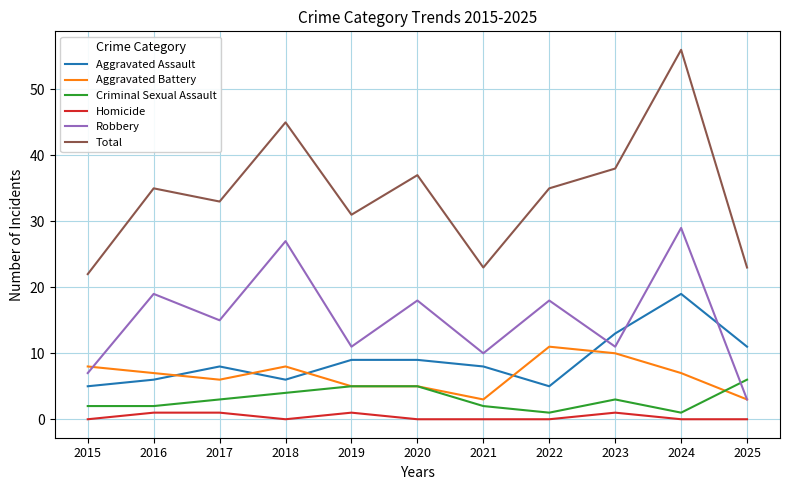

True or false: Homicide and Total cross at least once.

False